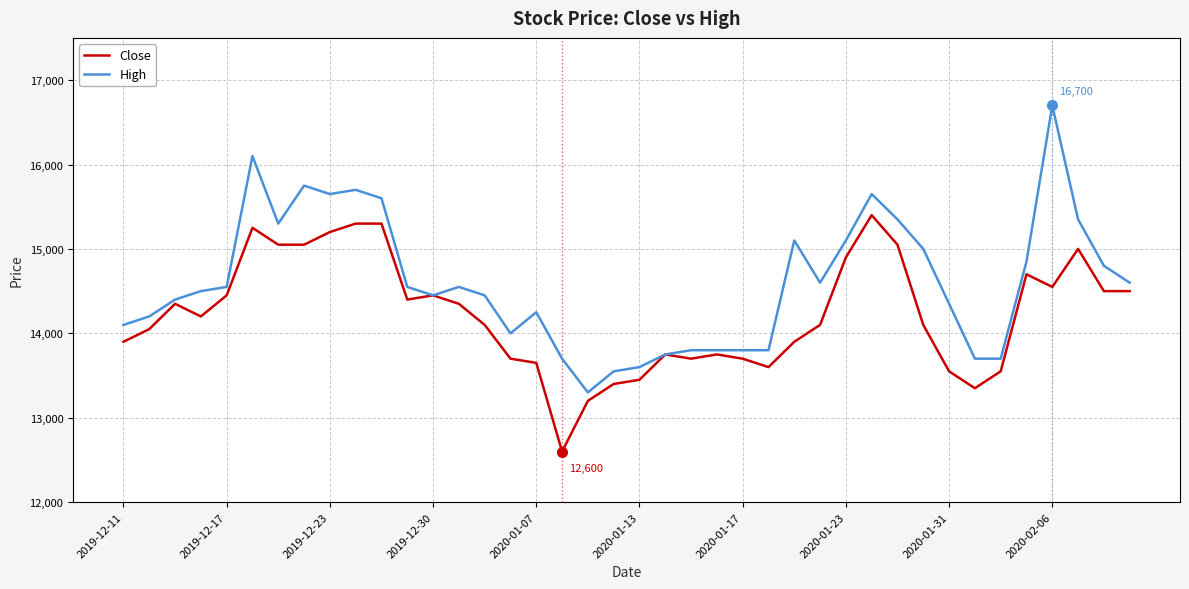

How many lines are shown in the chart?

2